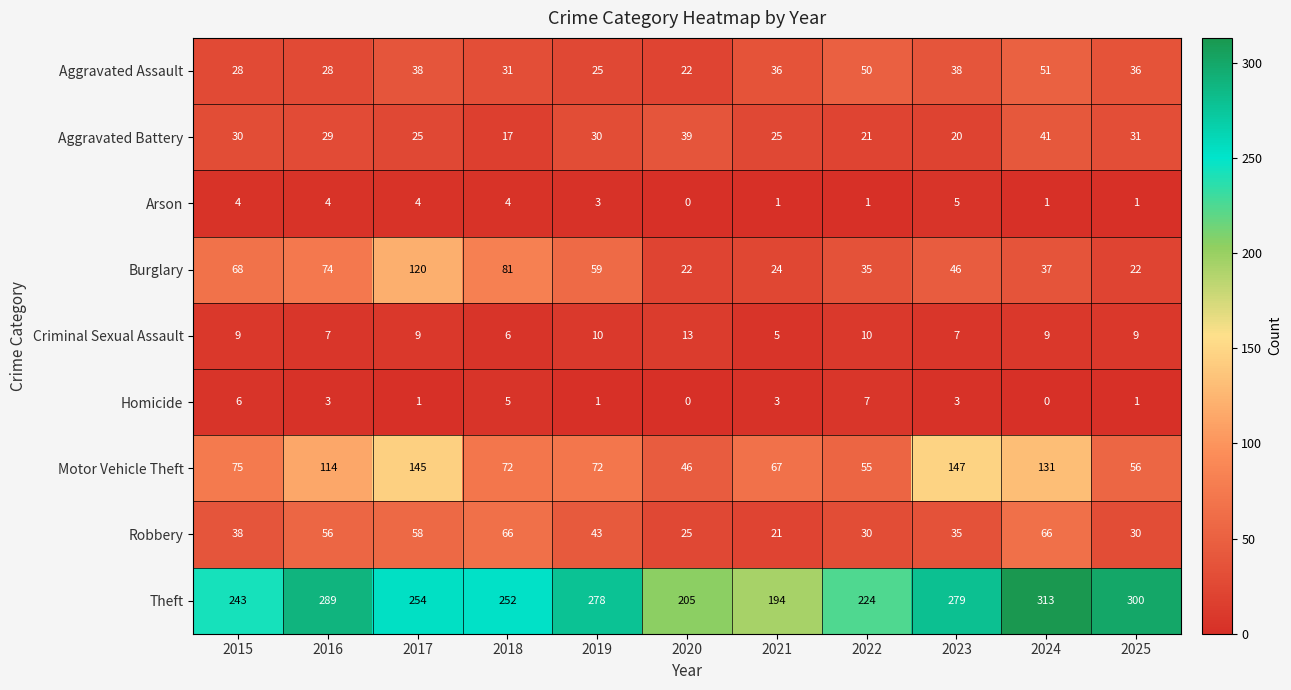

What is the difference between the Theft values at 2022 and 2024?

89